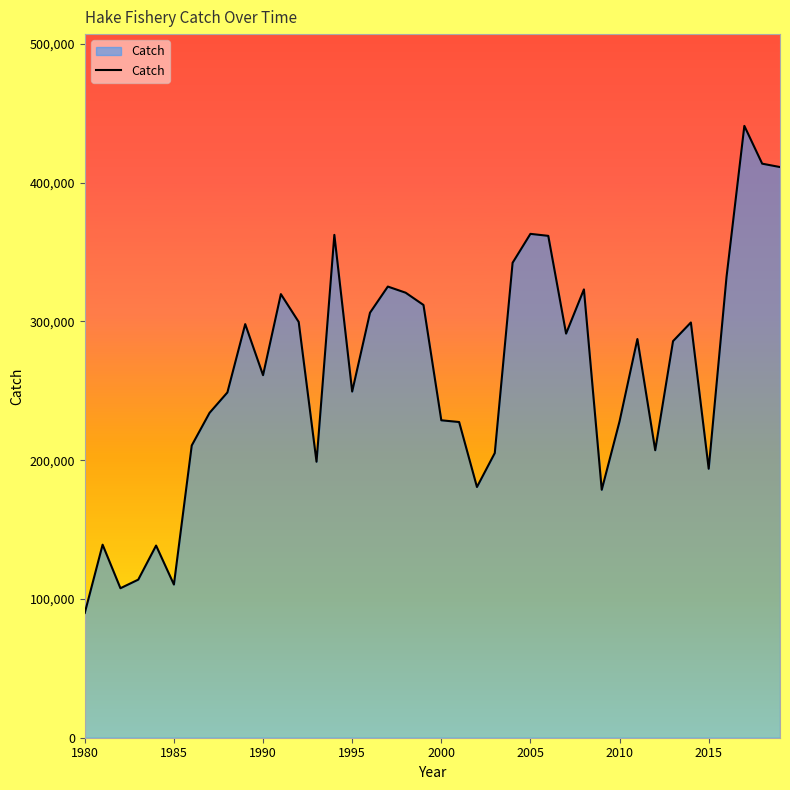

What is the difference between the maximum and minimum values?

351019.9